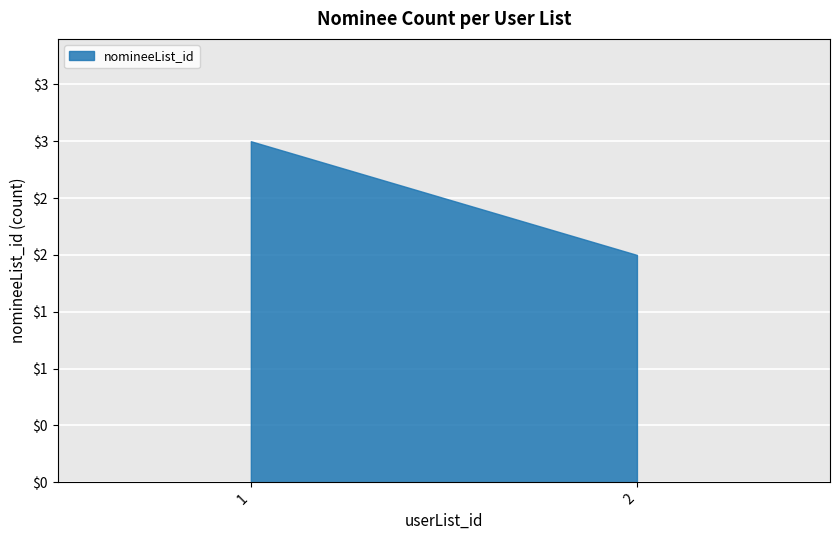

At which label is the value closest to 2?

2